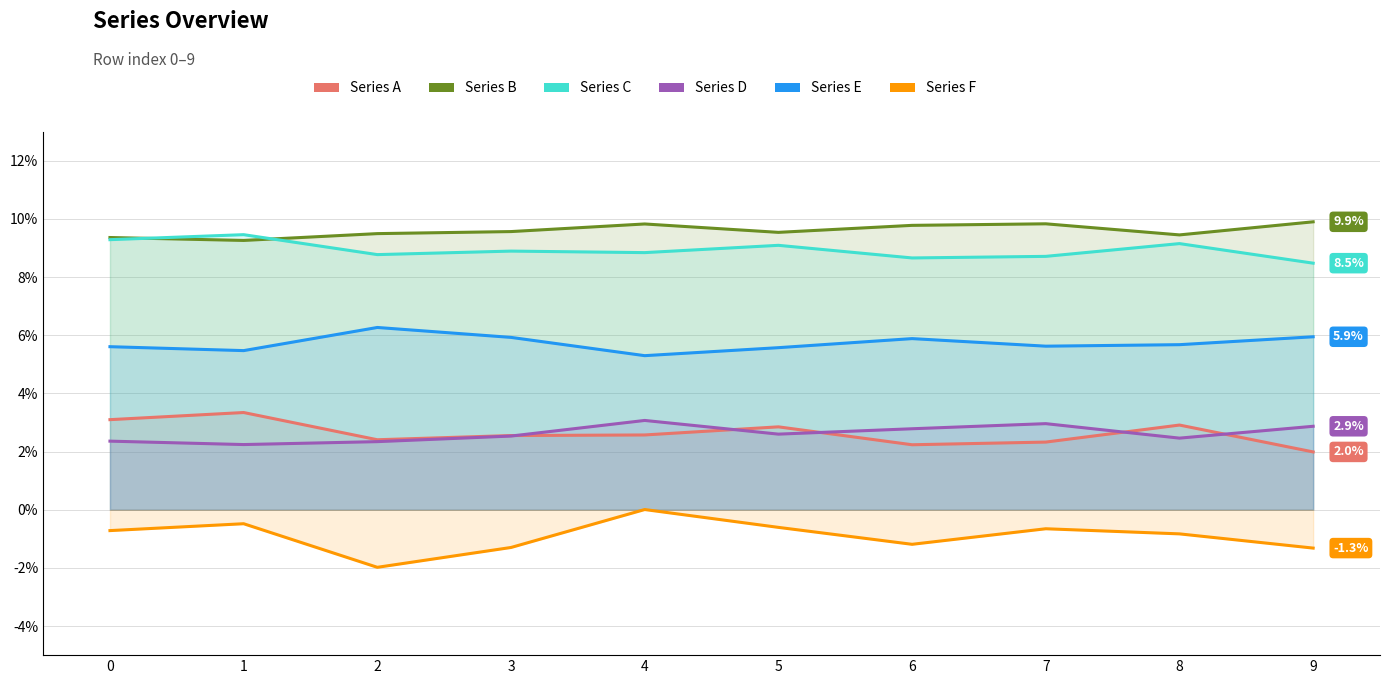

Where is the first local maximum for Series B?

4